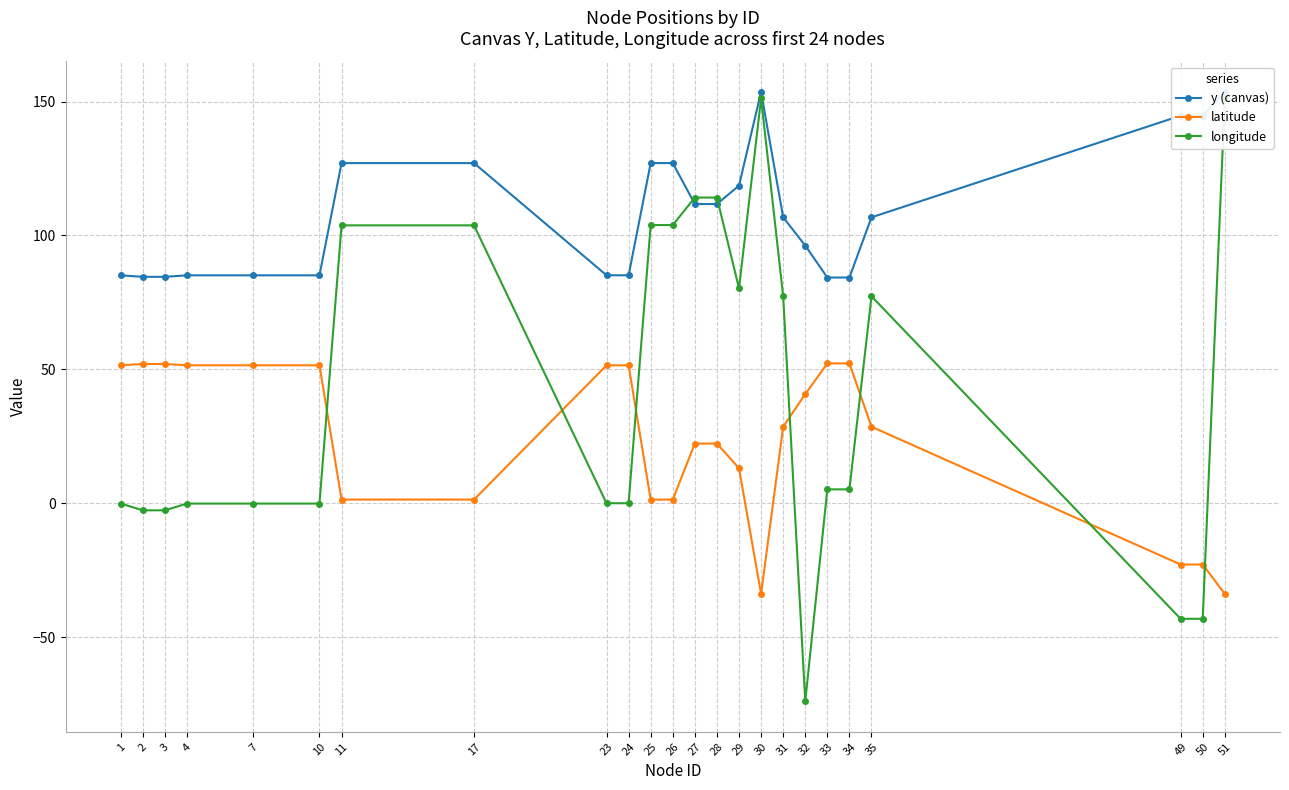

Reading right to left, extract all data points from this chart.

y (canvas): 51=153.6	50=144.7	49=144.7	35=106.8	34=84.3	33=84.3	32=96.2	31=106.8	30=153.6	29=118.6	28=111.7	27=111.7	26=127.0	25=127.0	24=85.1	23=85.1	17=127.0	11=127.0	10=85.1	7=85.1	4=85.1	3=84.6	2=84.6	1=85.1
latitude: 51=-33.9	50=-22.9	49=-22.9	35=28.6	34=52.2	33=52.2	32=40.7	31=28.6	30=-33.9	29=13.1	28=22.3	27=22.3	26=1.3	25=1.3	24=51.5	23=51.5	17=1.4	11=1.4	10=51.5	7=51.5	4=51.5	3=52.0	2=52.0	1=51.5
longitude: 51=151.2	50=-43.2	49=-43.2	35=77.3	34=5.2	33=5.2	32=-74.0	31=77.3	30=151.2	29=80.2	28=114.2	27=114.2	26=103.9	25=103.9	24=-0.0	23=-0.0	17=103.8	11=103.8	10=-0.1	7=-0.1	4=-0.1	3=-2.7	2=-2.7	1=-0.1